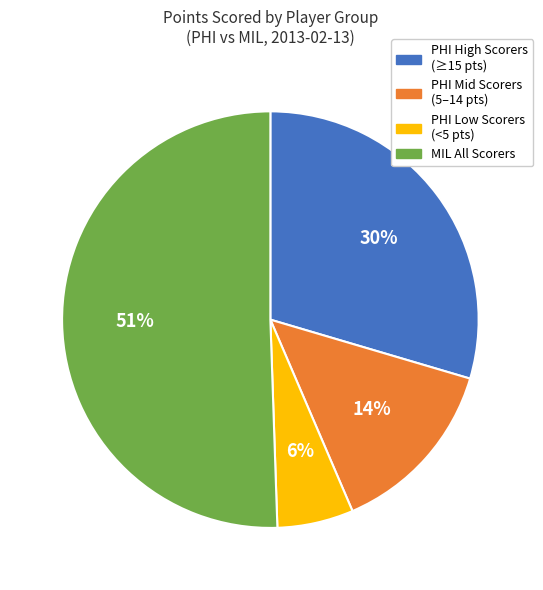

Approximately how many times larger is the value at MIL All Scorers compared to PHI Mid Scorers (5–14 pts)?

3.6